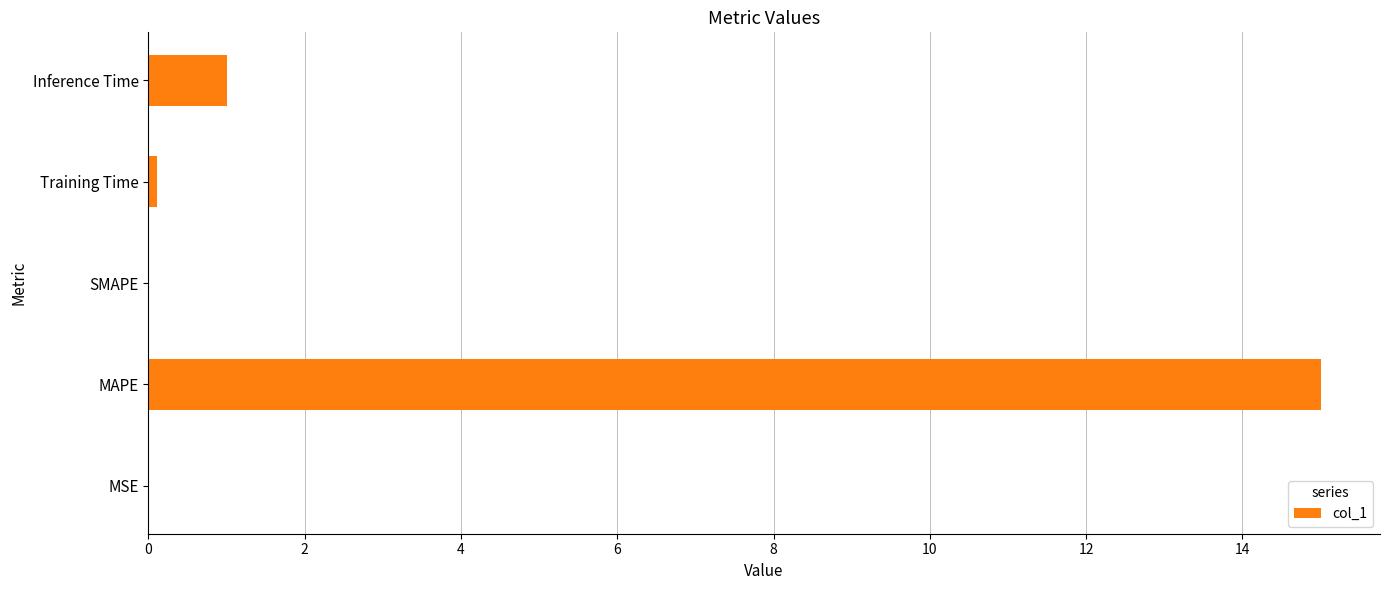

Where is the data nearest to the value 7?

Inference Time